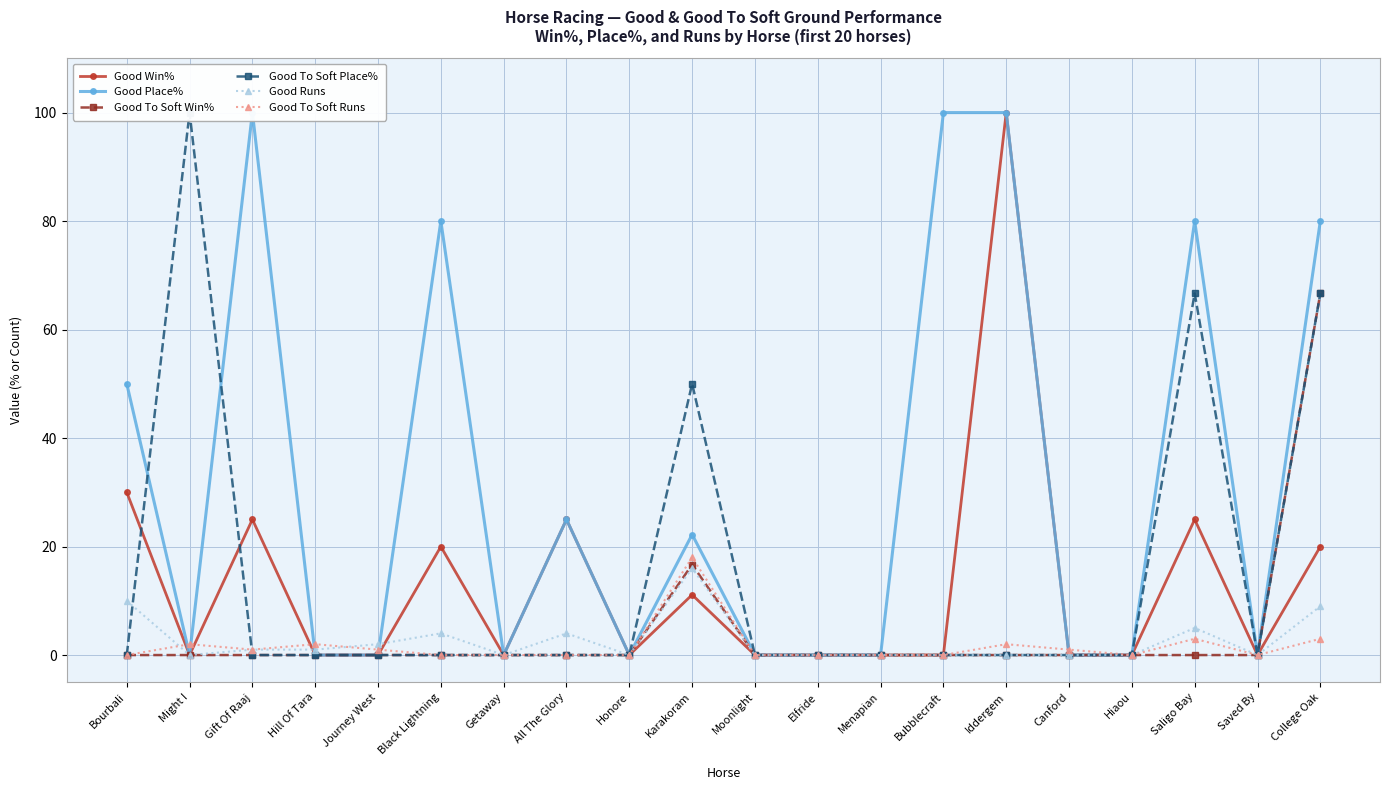

What is the difference between the highest and lowest values at Hill Of Tara?

2.0